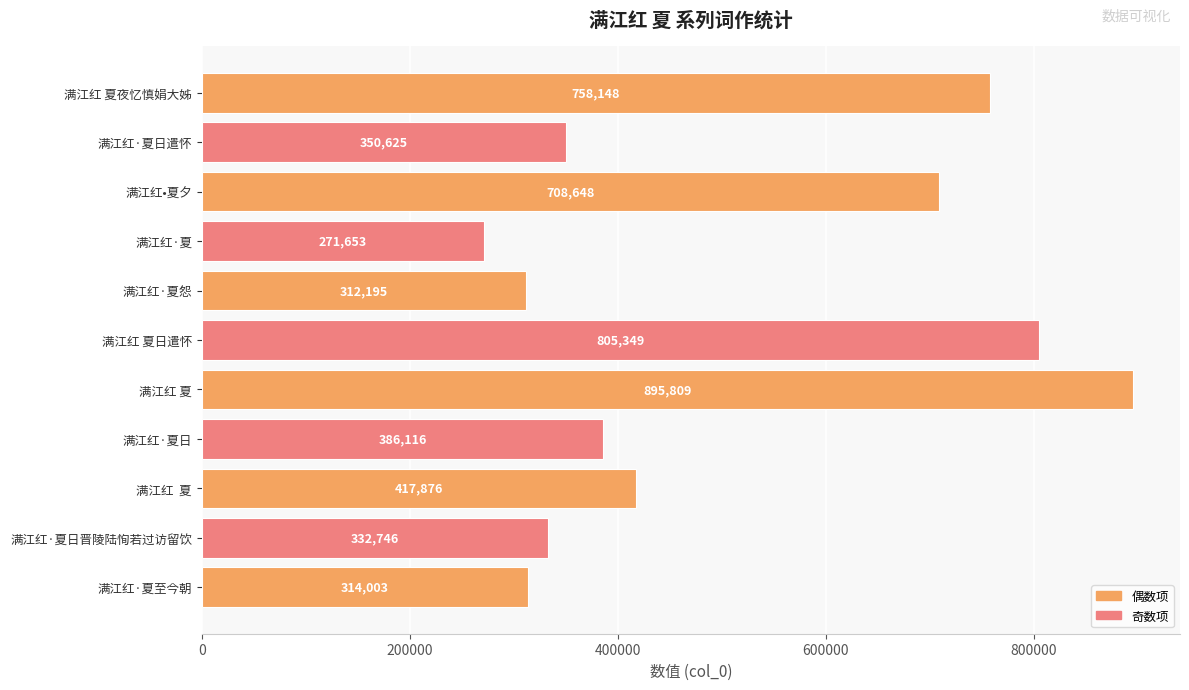

What is the difference between the values at 满江红·夏至今朝 and 满江红 夏?

581806